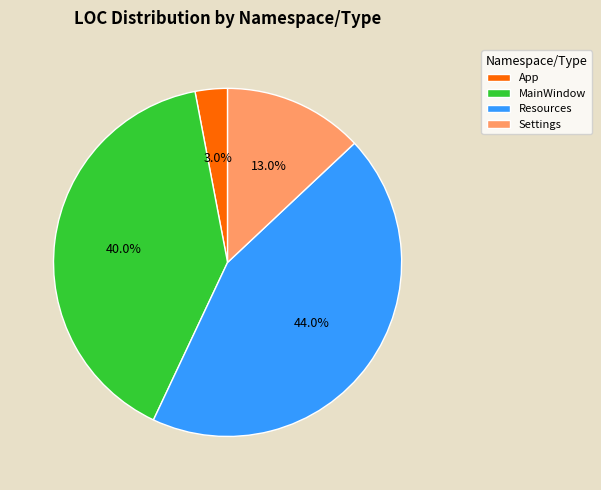

Approximately how many times larger is the value at MainWindow compared to App?

13.3